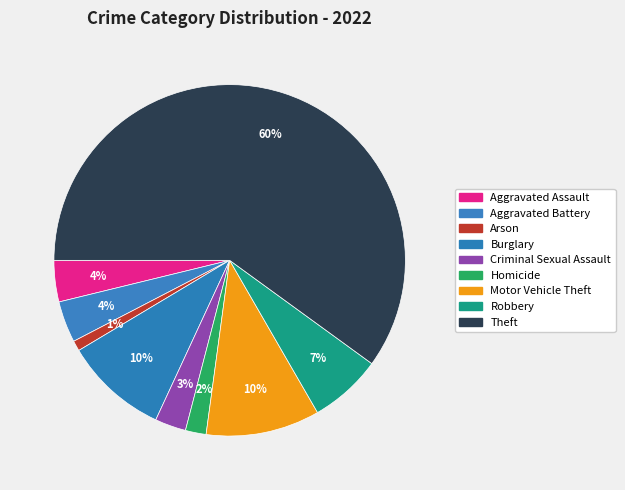

Which category has the smallest portion of the pie?

Arson